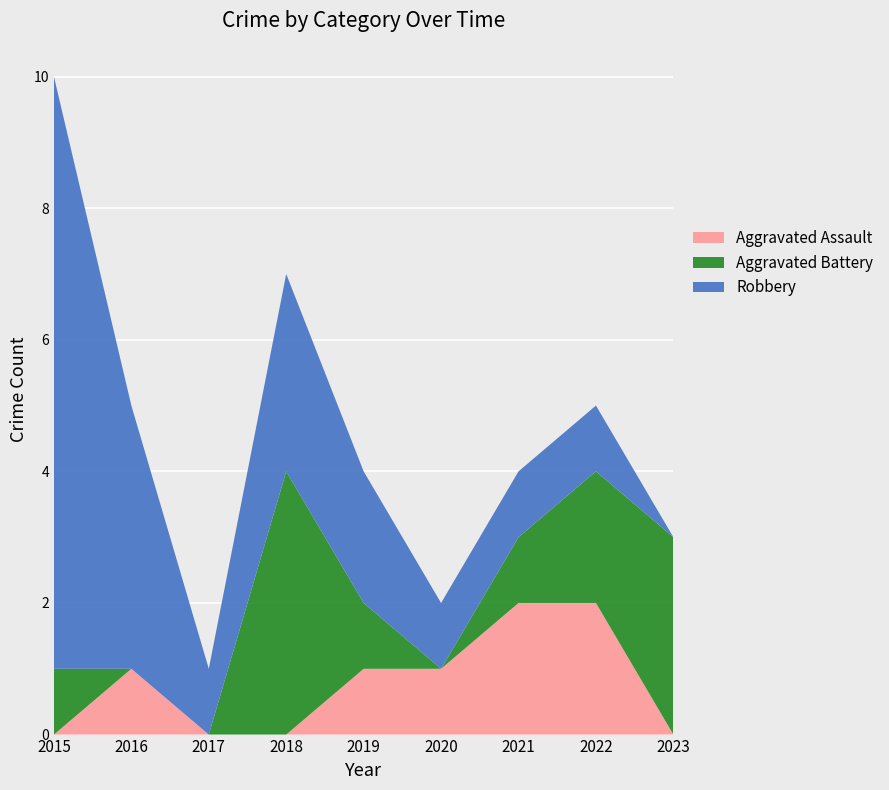

Reading left to right, extract all data points from this chart.

Aggravated Assault: 0	1	0	0	1	1	2	2	0
Aggravated Battery: 1	0	0	4	1	0	1	2	3
Robbery: 9	4	1	3	2	1	1	1	0